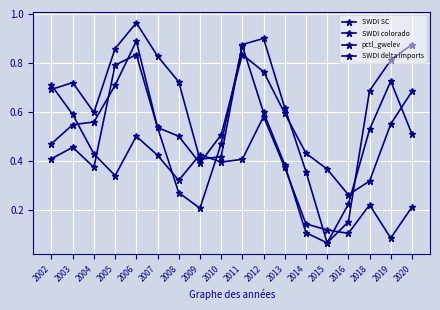

Between 2011 and 2020, which series saw the biggest shift?

SWDI delta imports